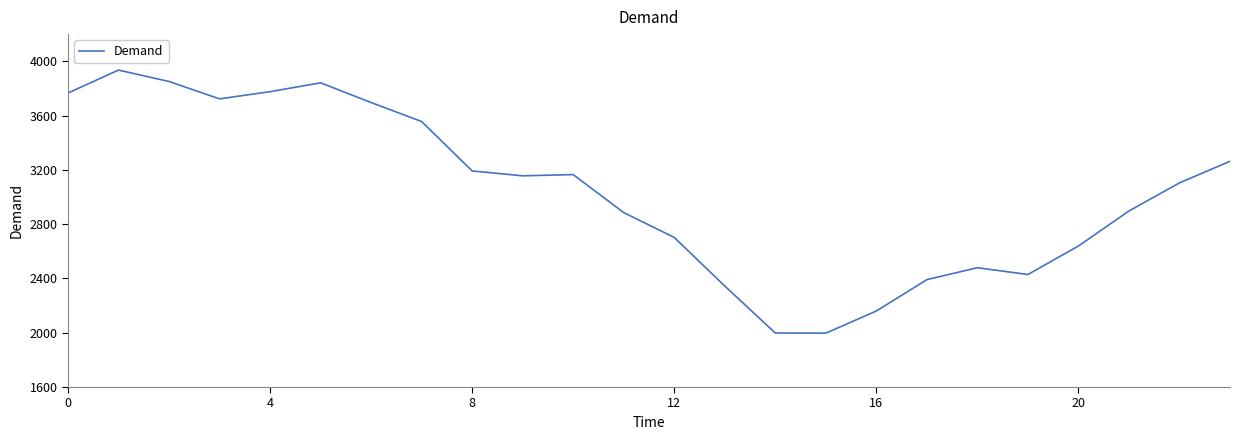

What is the maximum value shown in the chart?

3935